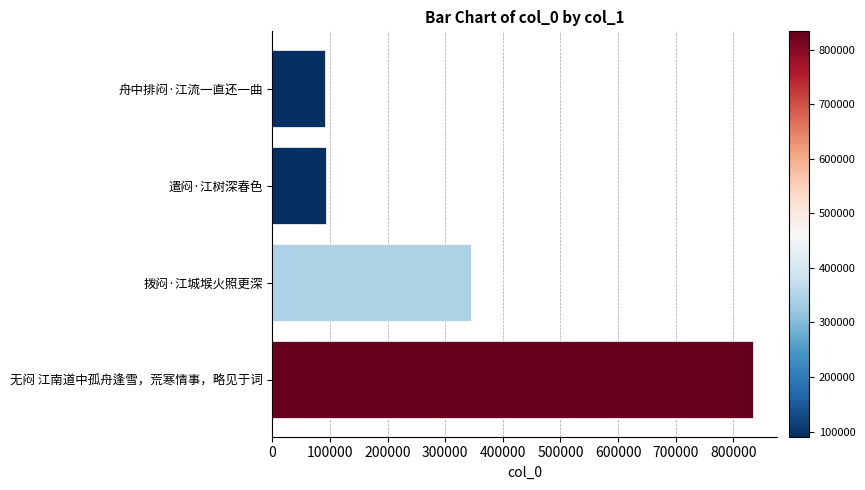

What is the sum of the values at 舟中排闷·江流一直还一曲 and 无闷 江南道中孤舟逢雪，荒寒情事，略见于词?

924414